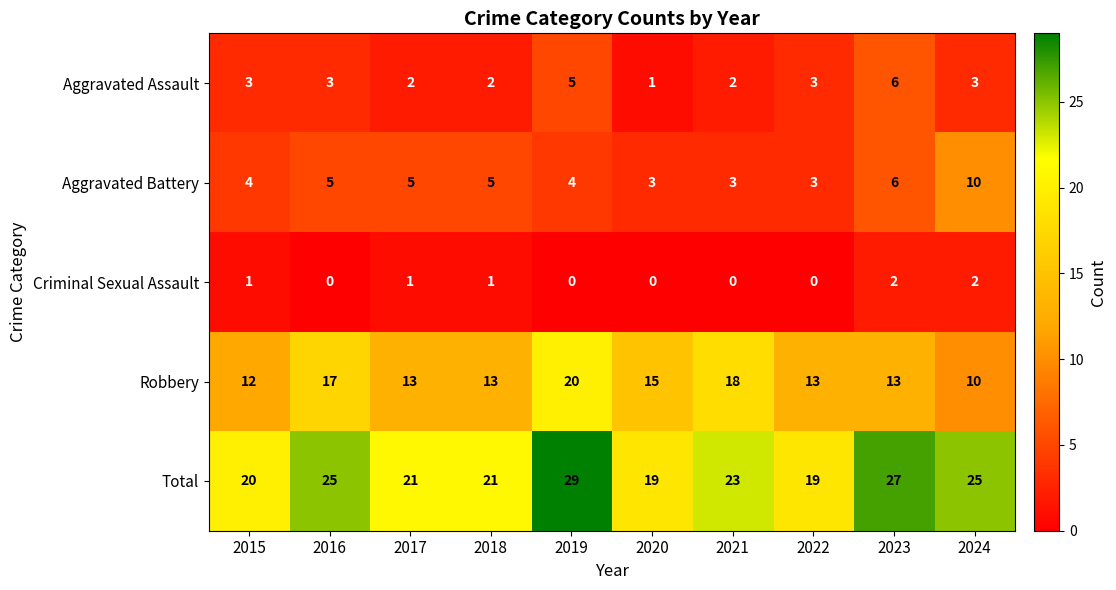

What is the difference between the highest and lowest values at 2024?

23